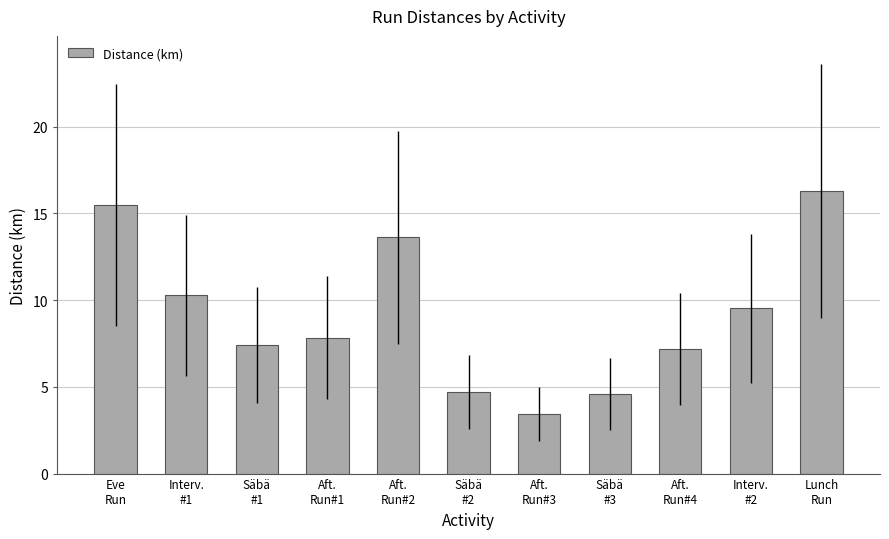

How many data points are above 7?

8